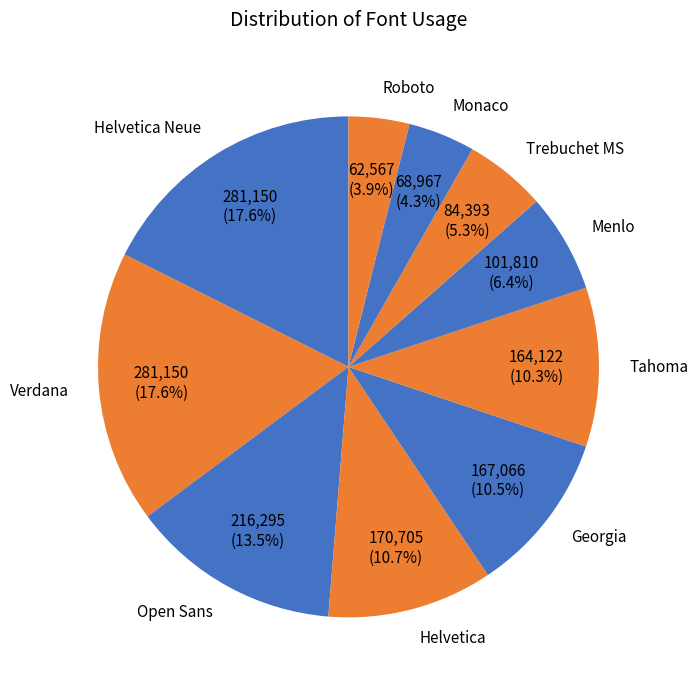

Count the number of slices in the pie.

10